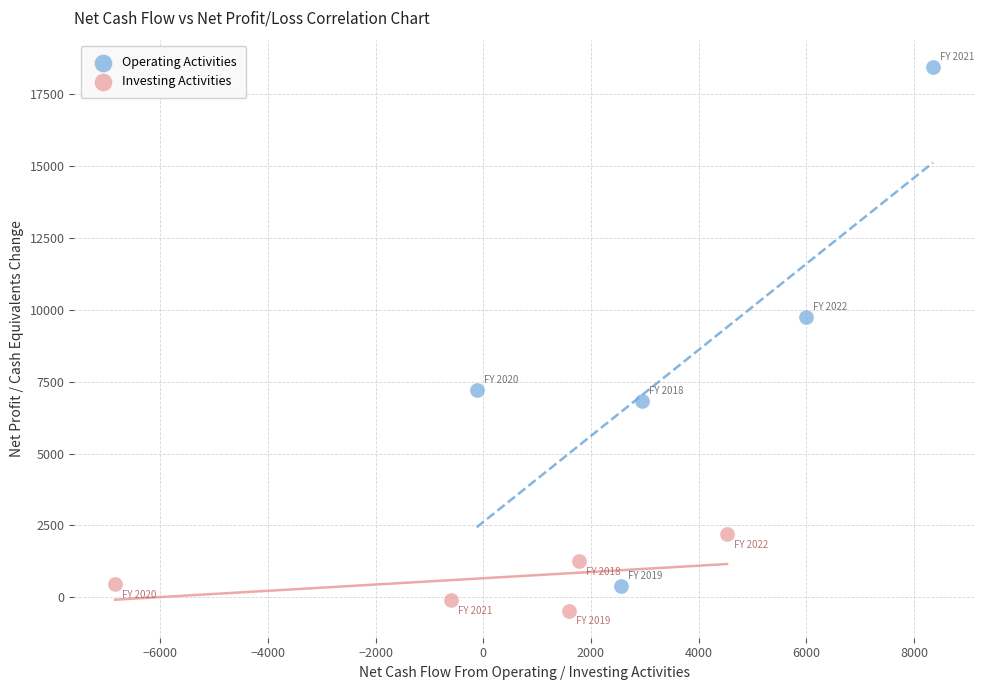

Which series contains the highest Y value?

Operating Activities